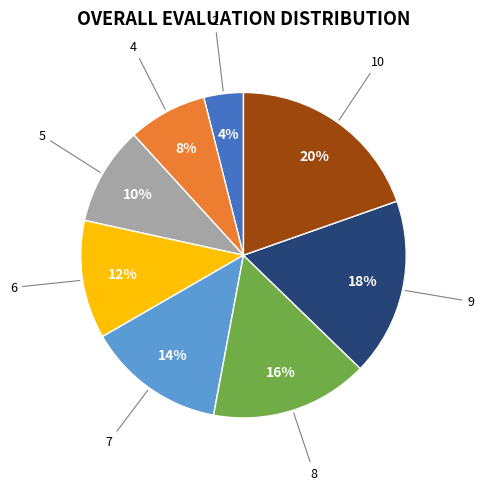

Is there any slice that represents more than half of the pie?

No